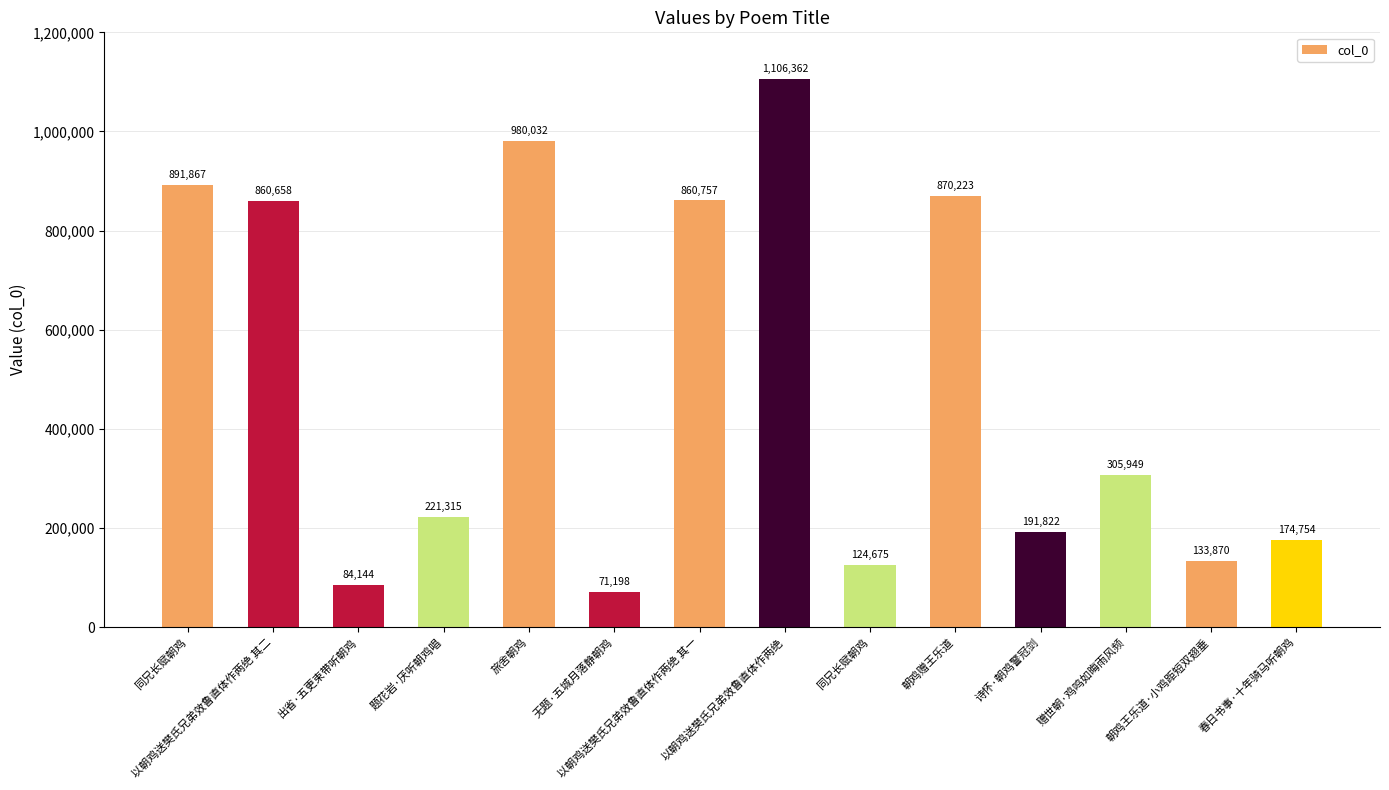

The chart shows a value of 124675 at 同兄长赋朝鸡. True or false?

True